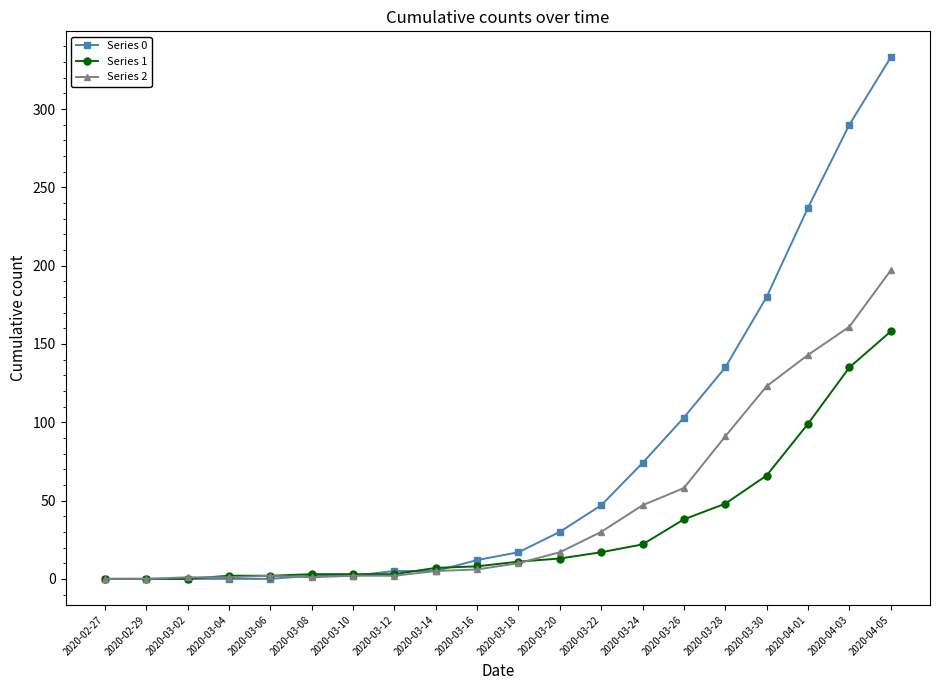

Is it true that Series 1 equals 0 at 2020-02-29?

True